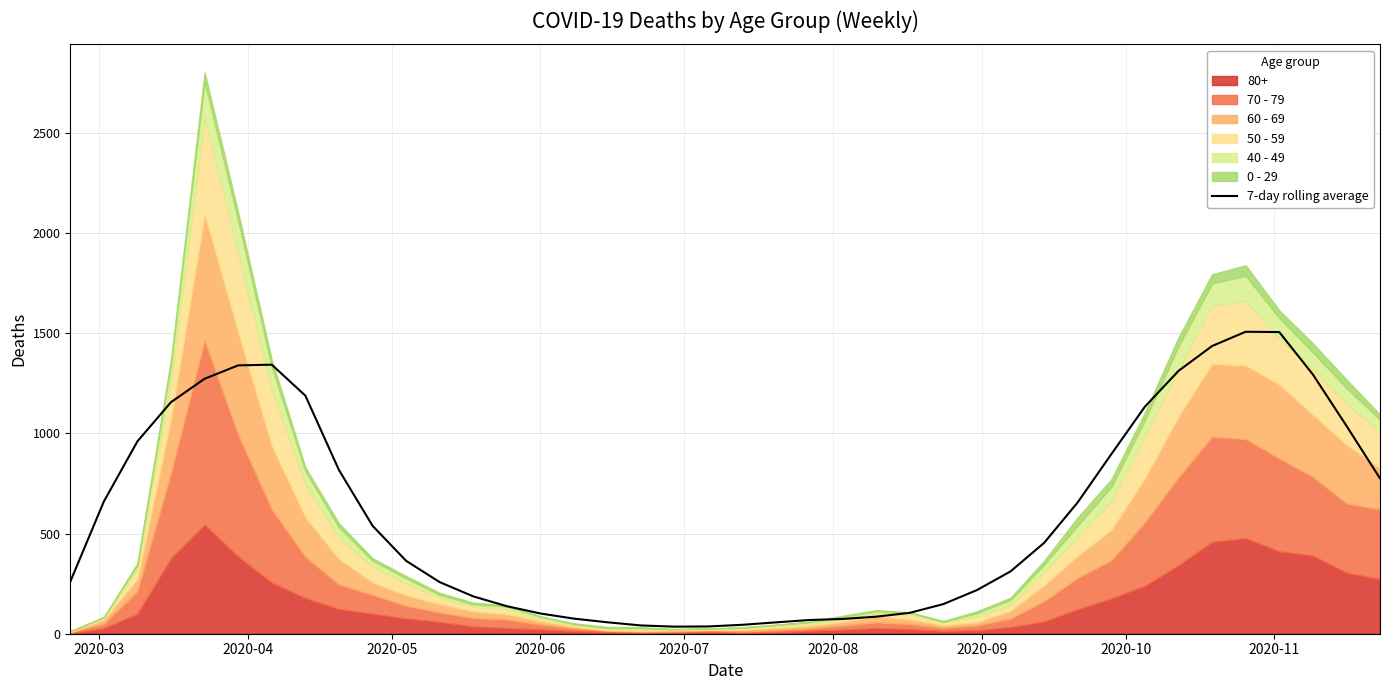

What is the smallest value displayed?

35.3